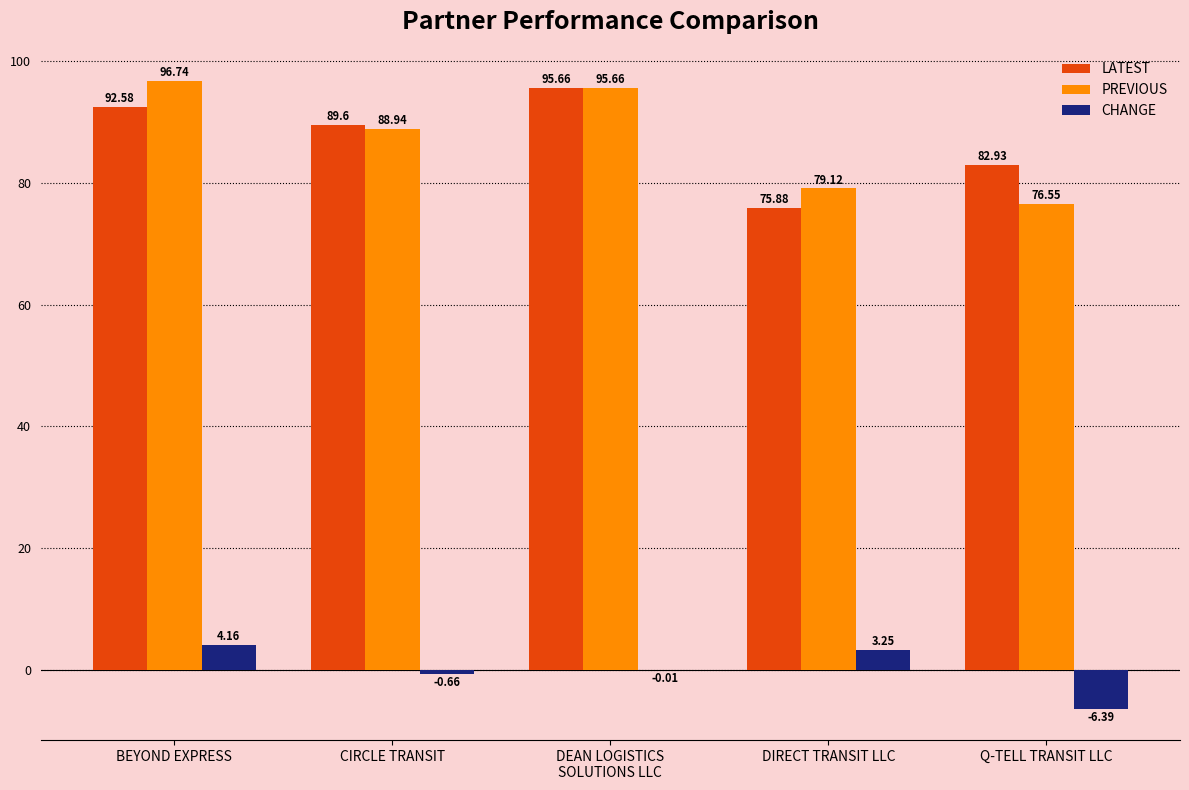

Count the number of categories in the chart.

5